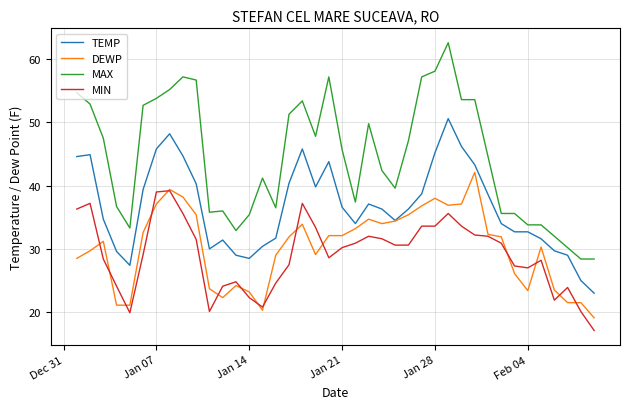

Which series has the largest range (max minus min)?

MAX